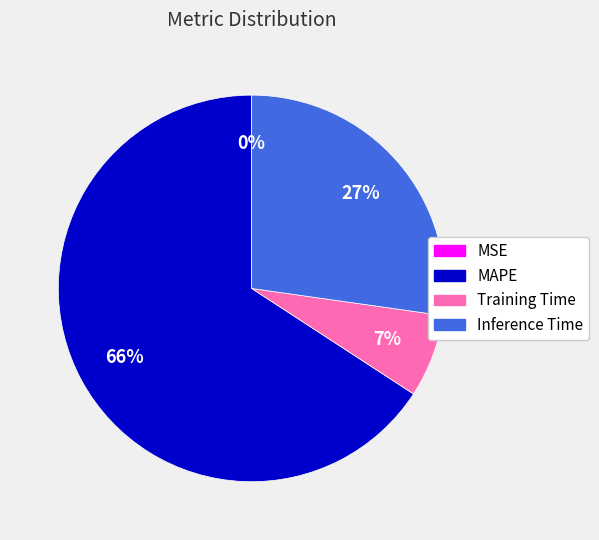

To the nearest percent, what percentage of the pie is MAPE?

66%